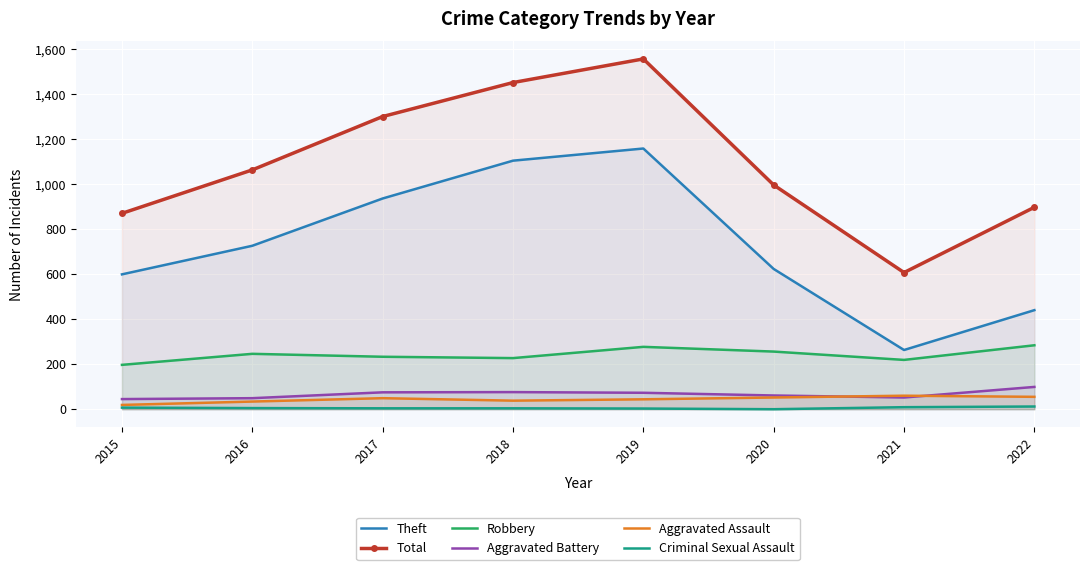

What is the sum of all Total values?

8740